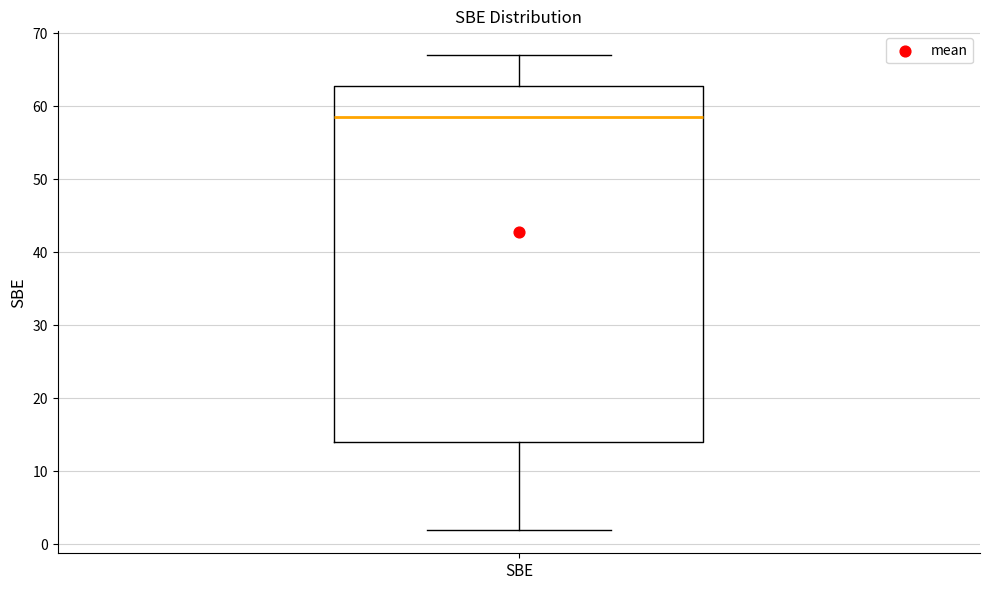

Transcribe this box plot: give where the median line is, the range the box spans, and where the two whiskers end, as read against the y-axis. The values are not printed on the chart, so give them approximately, as read against the axis.

median 59, box 14 to 63, whiskers 2 to 67